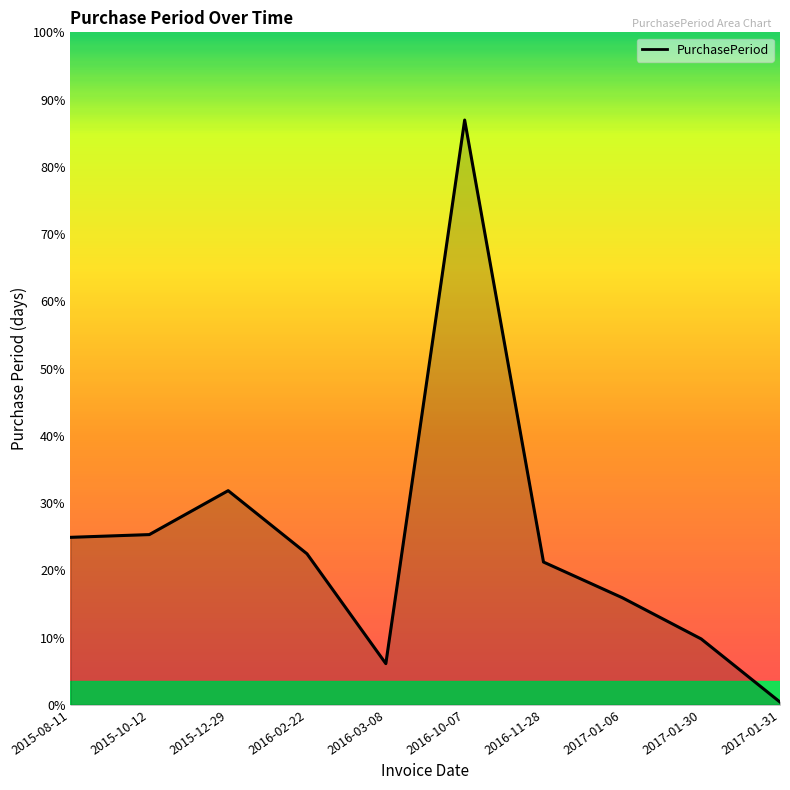

Does the chart display data point markers on the line(s)?

No